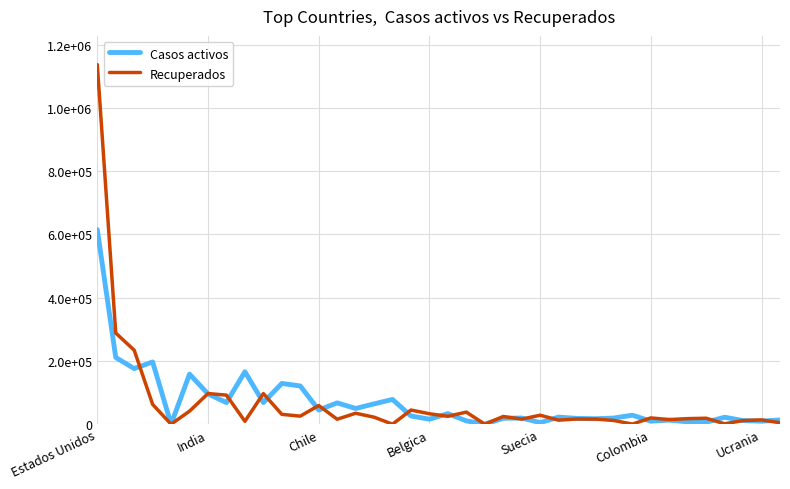

At how many categories does at least one series exceed 635198?

1